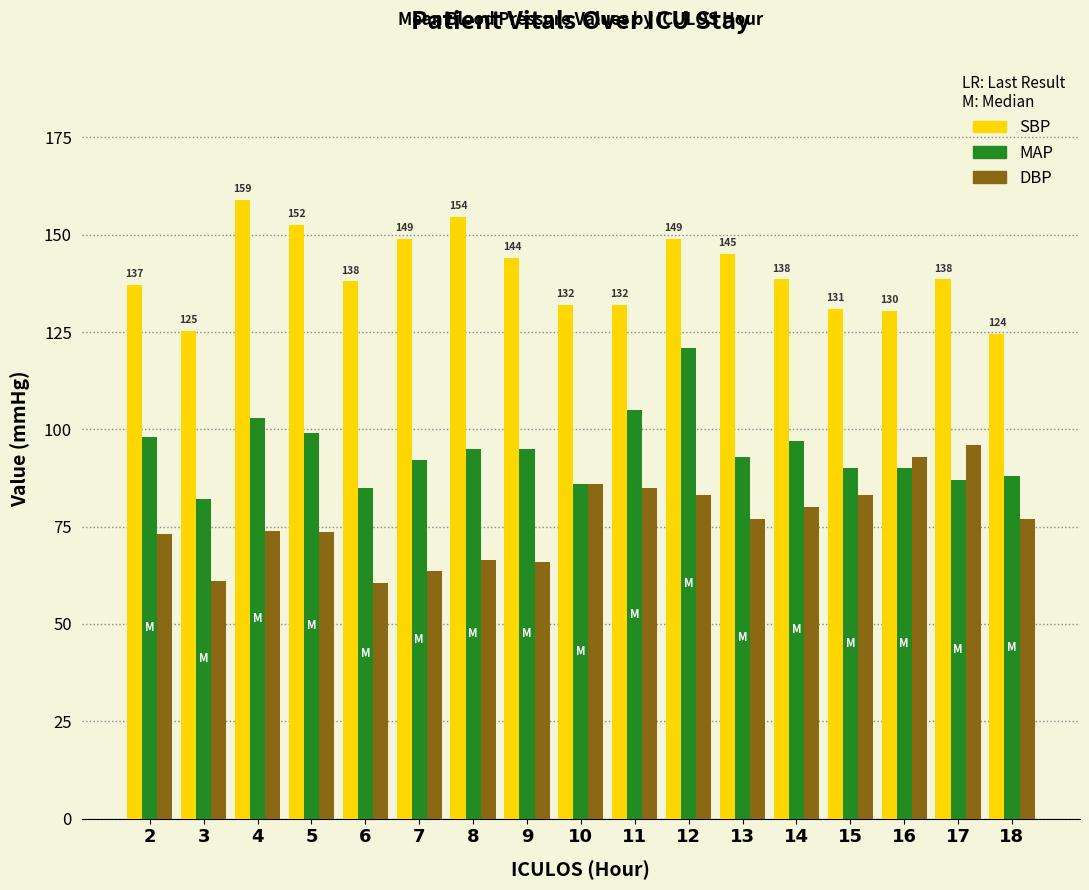

What is the total value across all series at 13?

315.0